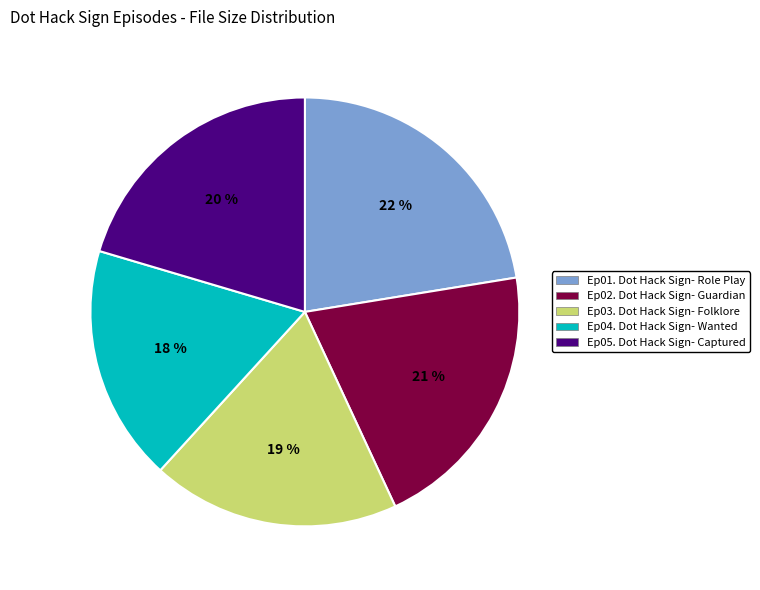

Does Ep05. Dot Hack Sign- Captured account for over 50% of the chart?

No